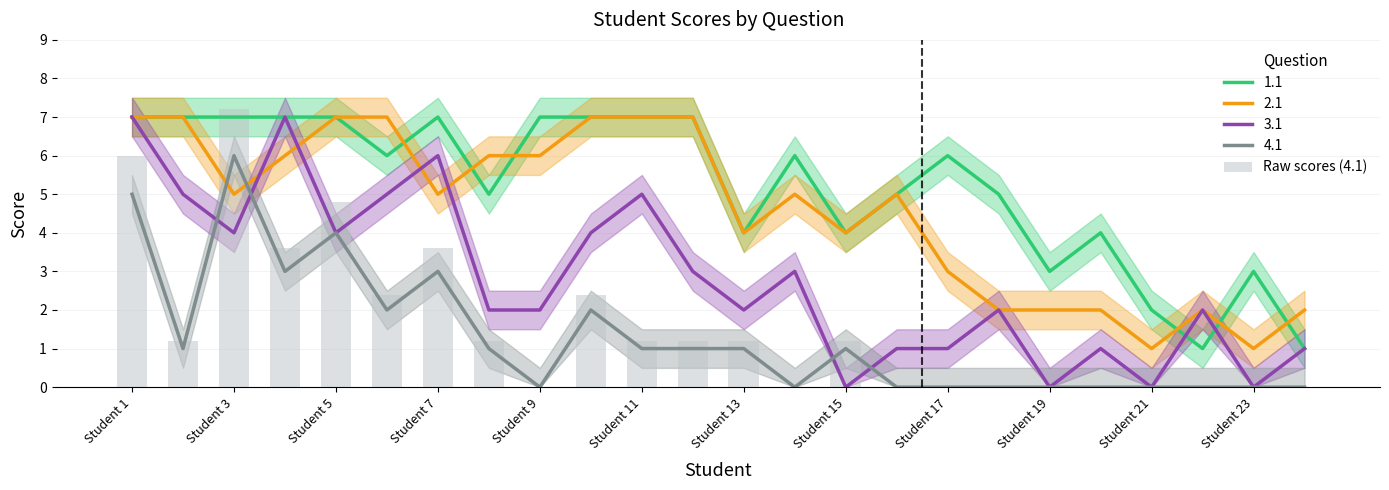

True or false: 4.1 and 1.1 cross at least once.

False